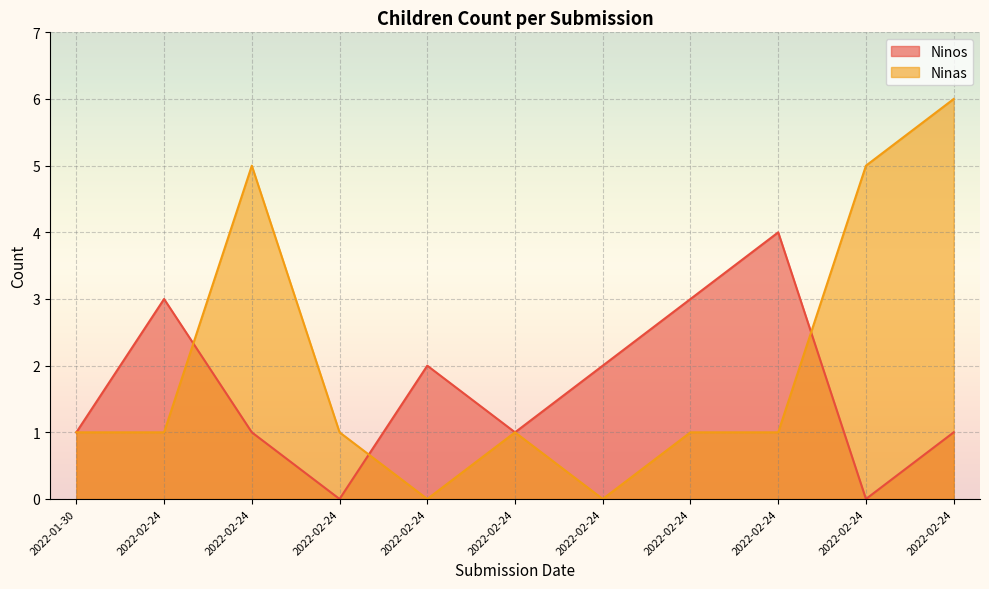

What is the value of the Ninas point at the 9th from the left?

1